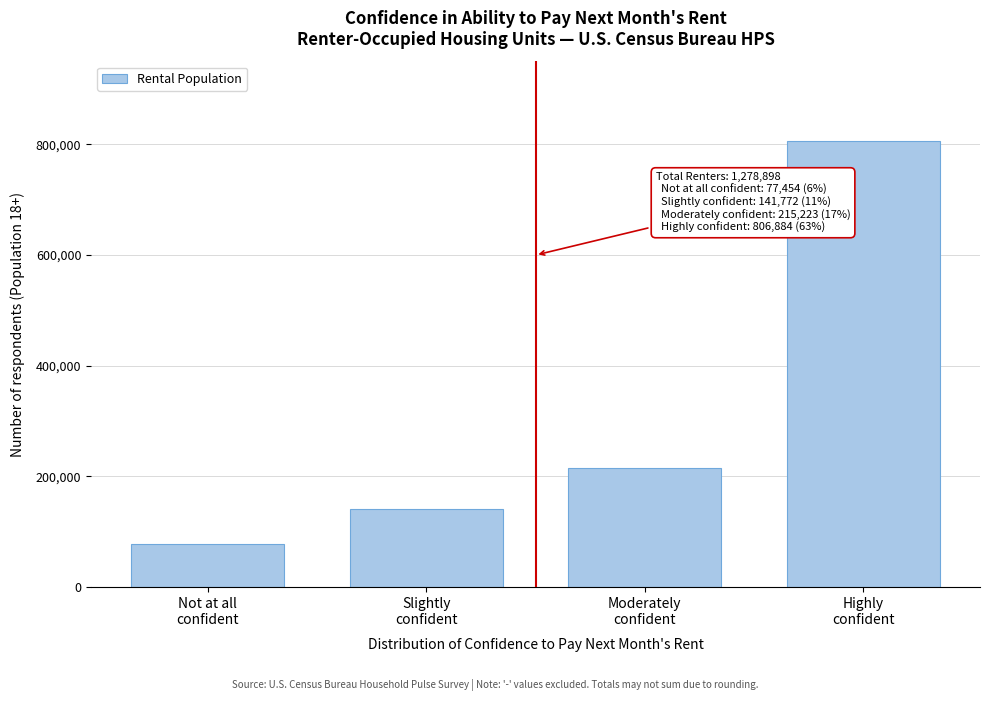

Reading right to left, list all the values displayed in this chart.

806884	215223	141772	77454